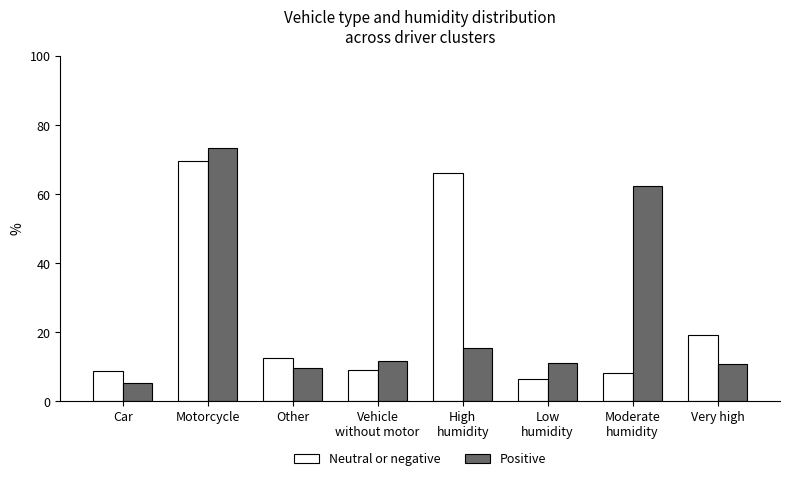

What position from the right is Moderate
humidity?

2